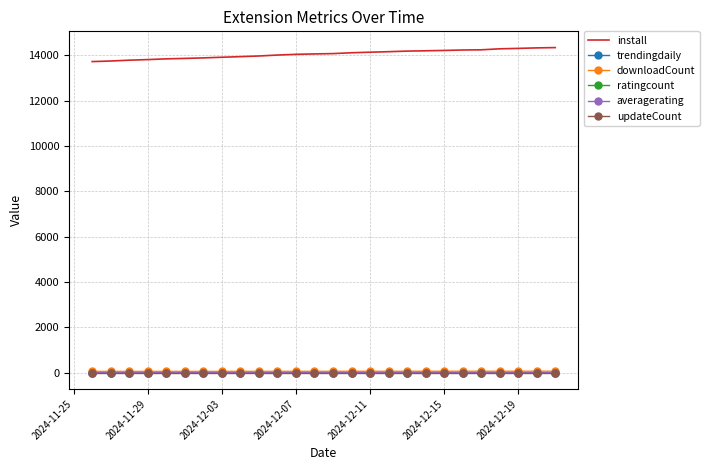

Count the number of categories in the chart.

26